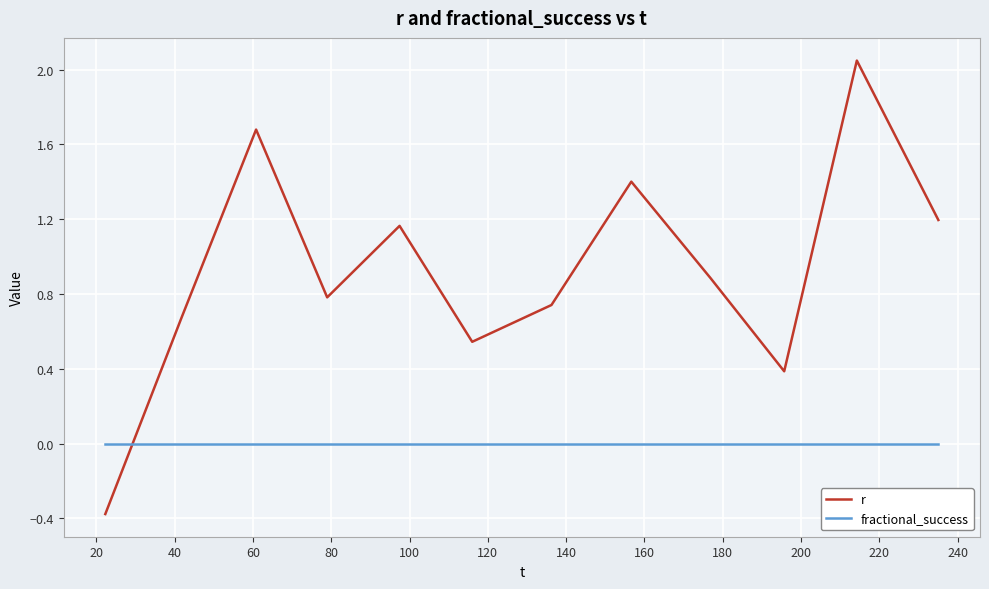

How many values in the r series exceed 0?

11